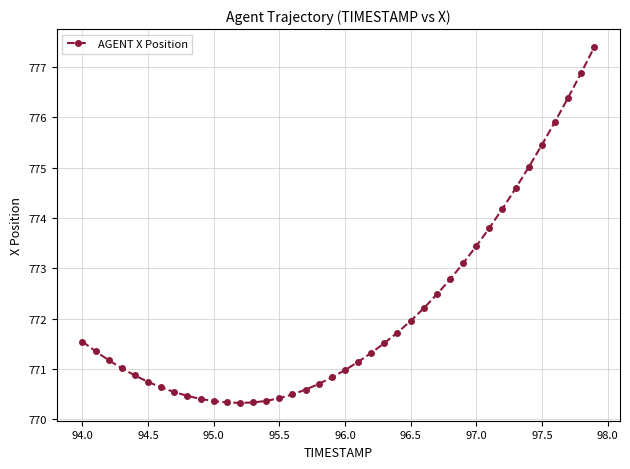

What is the value of the 30th point from the left?

773.1